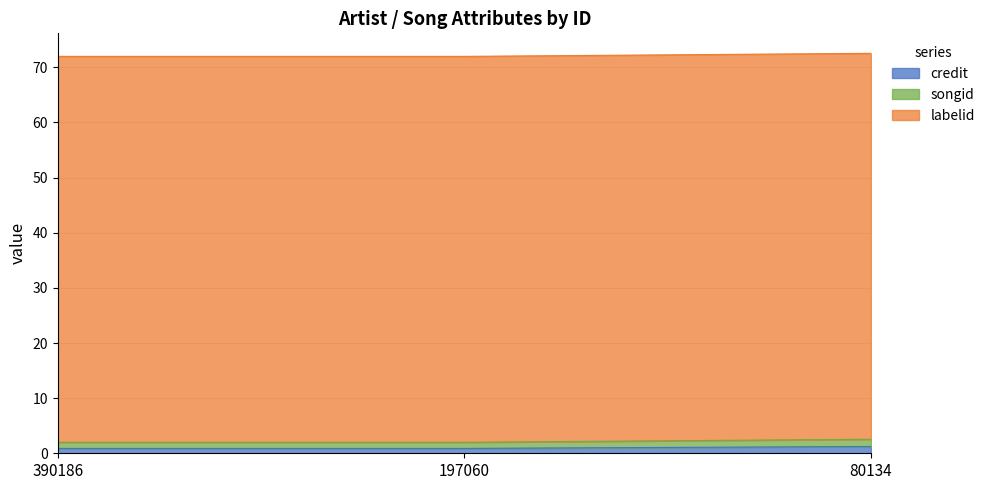

The credit series shows 0.9 at 197060. True or false?

True